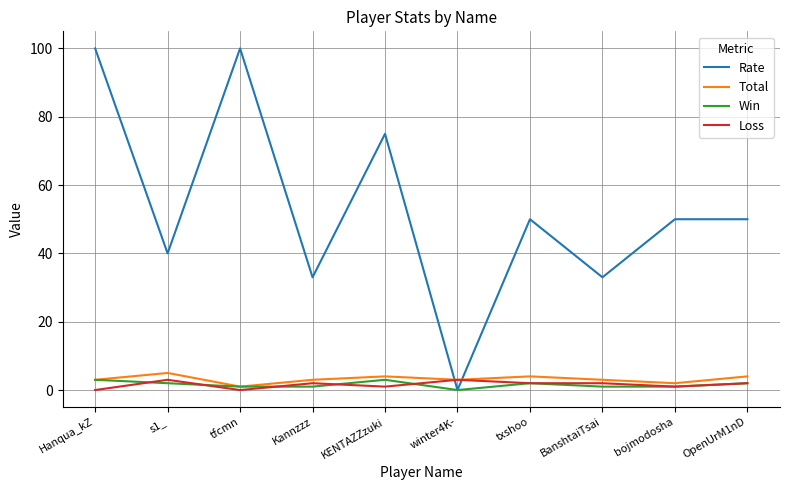

What is the maximum value shown in the chart?

100